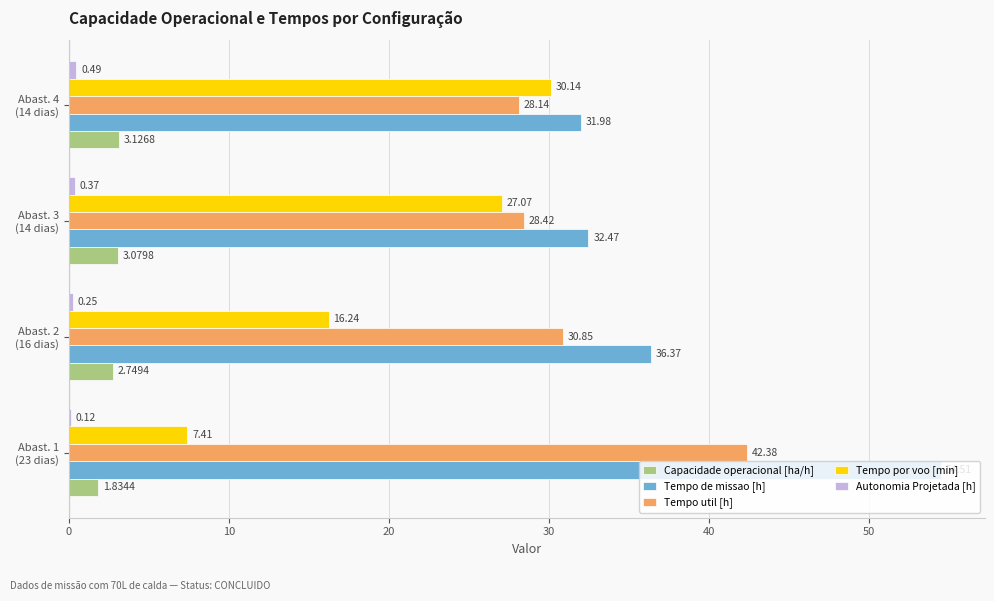

What is the sum of all Tempo util [h] values?

129.8